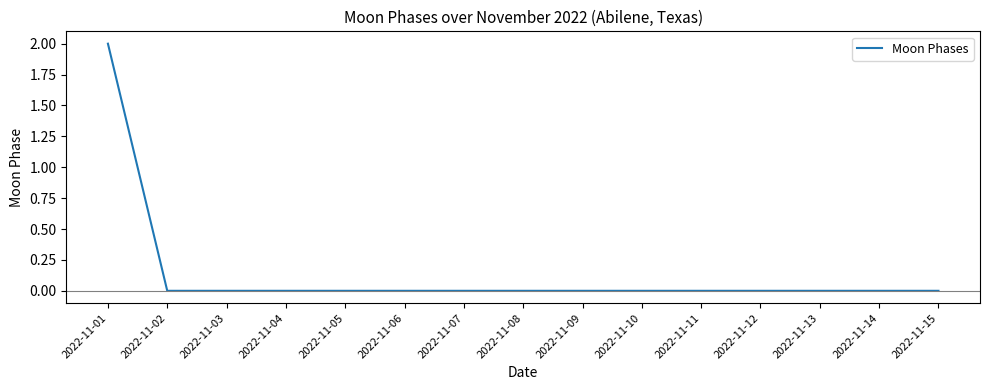

Which category has the highest value across all series?

2022-11-01